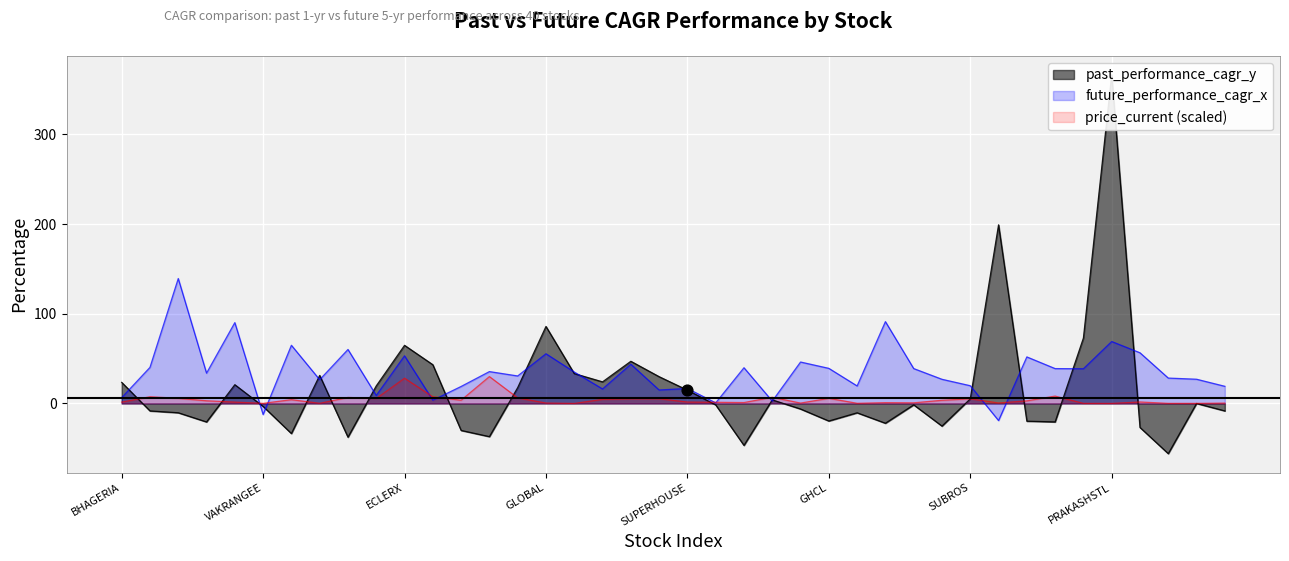

What are all the series names shown in the legend?

past_performance_cagr_y, future_performance_cagr_x, price_current